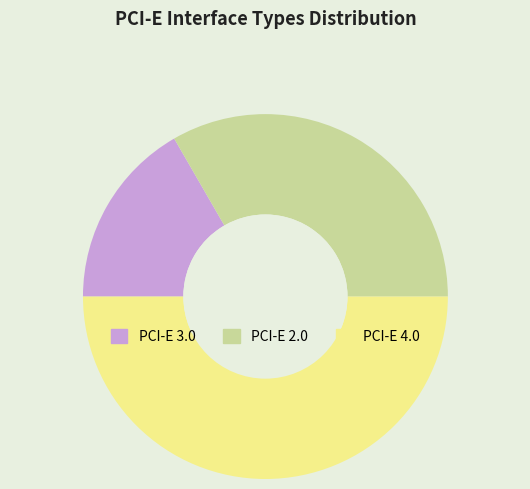

Does PCI-E 3.0 account for over 50% of the chart?

No